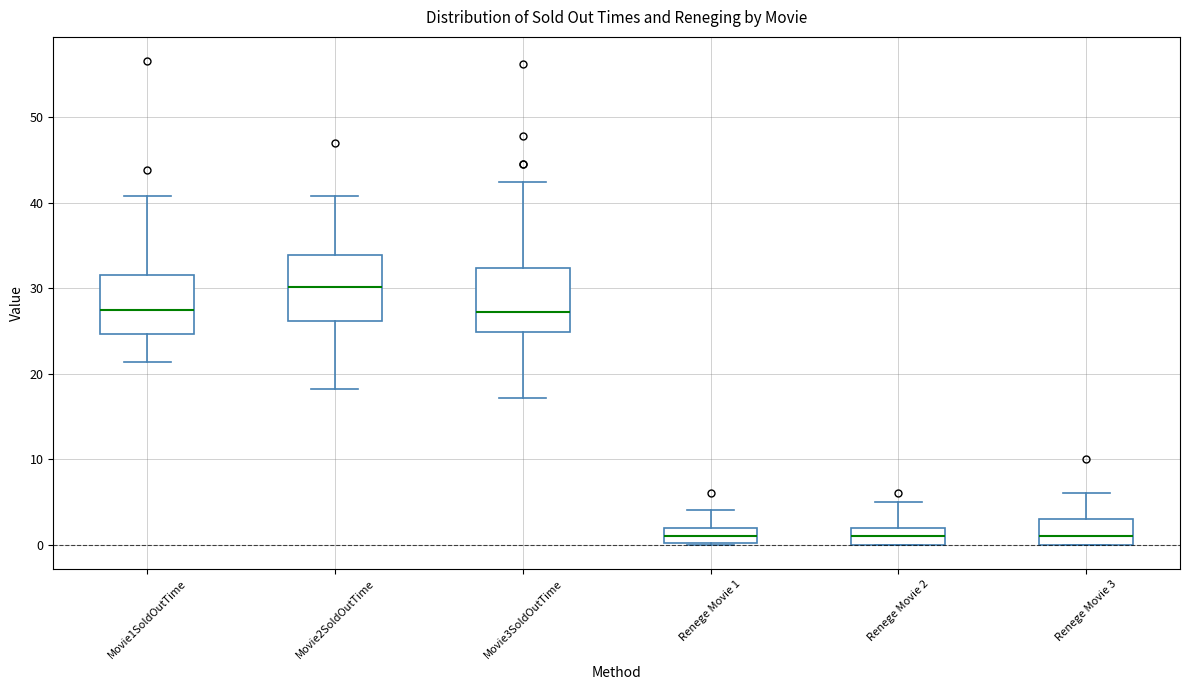

Reading left to right, transcribe this box plot: for each box, give where its median line is, the range the box spans, and where its two whiskers end, as read against the y-axis. The values are not printed on the chart, so give them approximately, as read against the axis.

Movie1SoldOutTime: median 27, box 25 to 31, whiskers 21 to 41
Movie2SoldOutTime: median 30, box 26 to 34, whiskers 18 to 41
Movie3SoldOutTime: median 27, box 25 to 32, whiskers 17 to 42
Renege Movie 1: median 1, box 0 to 2, whiskers 0 to 4
Renege Movie 2: median 1, box 0 to 2, whiskers 0 to 5
Renege Movie 3: median 1, box 0 to 3, whiskers 0 to 6